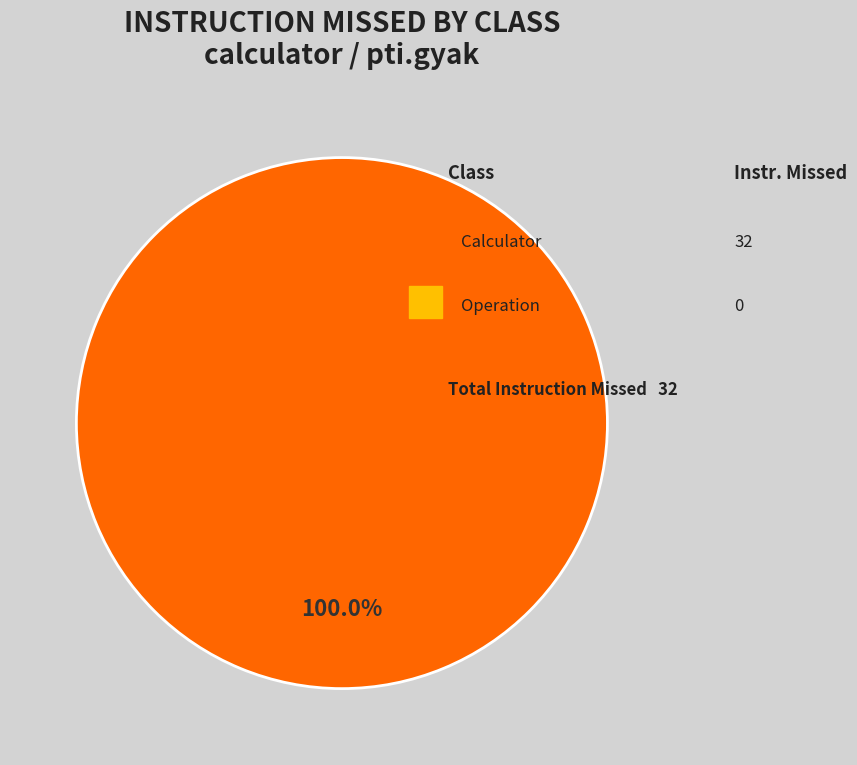

Rank the categories by value from highest to lowest.

Calculator, Operation